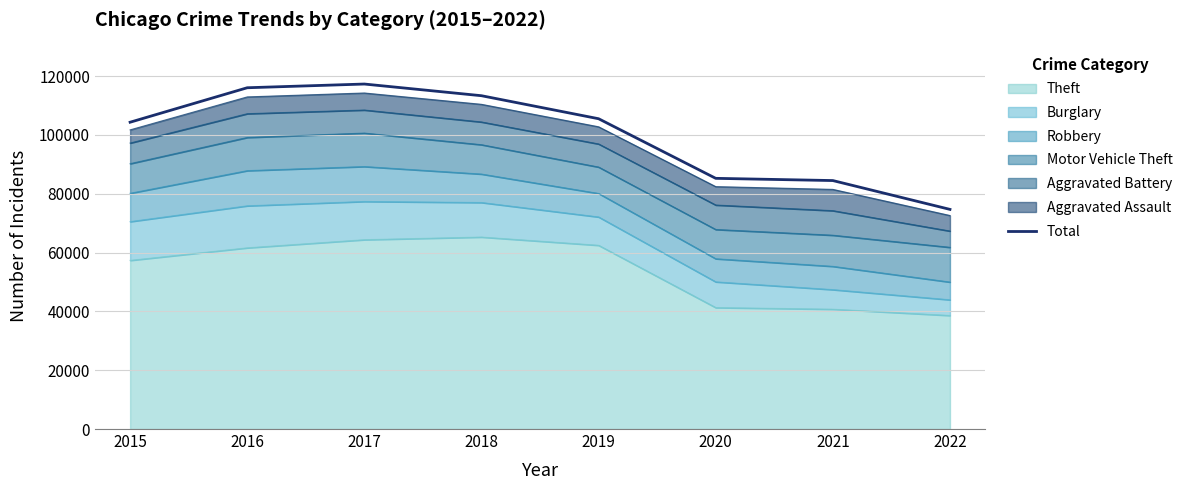

Reading left to right, transcribe all the data shown in this chart.

2015=104341	2016=116064	2017=117327	2018=113355	2019=105526	2020=85256	2021=84500	2022=74696